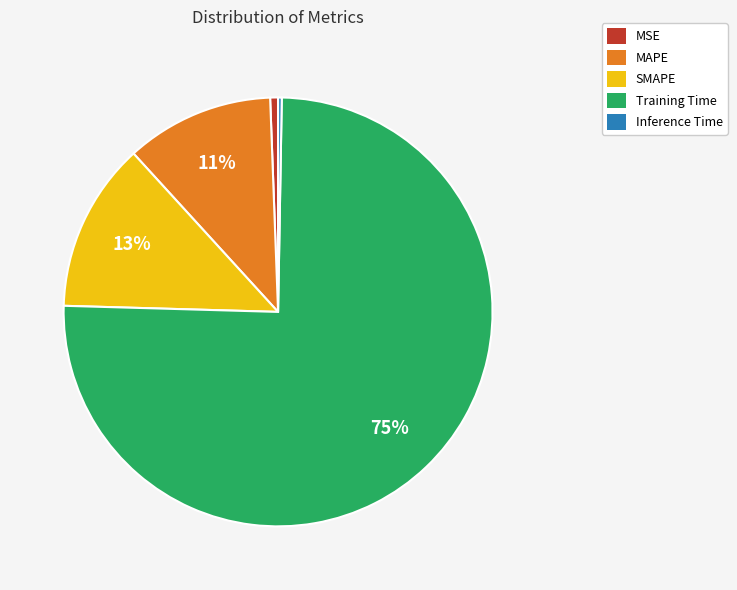

Is it true that Training Time is 86% of the pie?

False